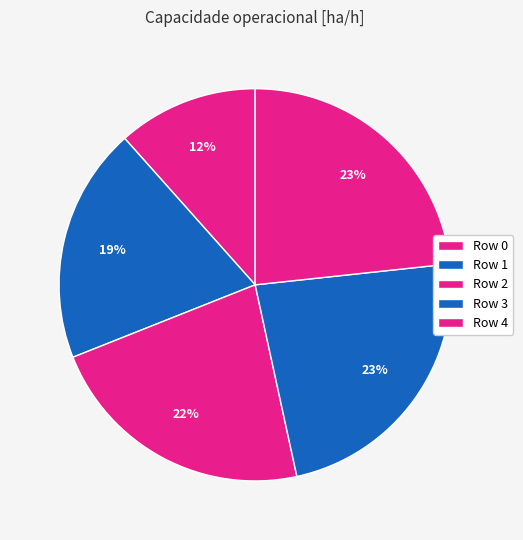

Count the number of slices in the pie.

5